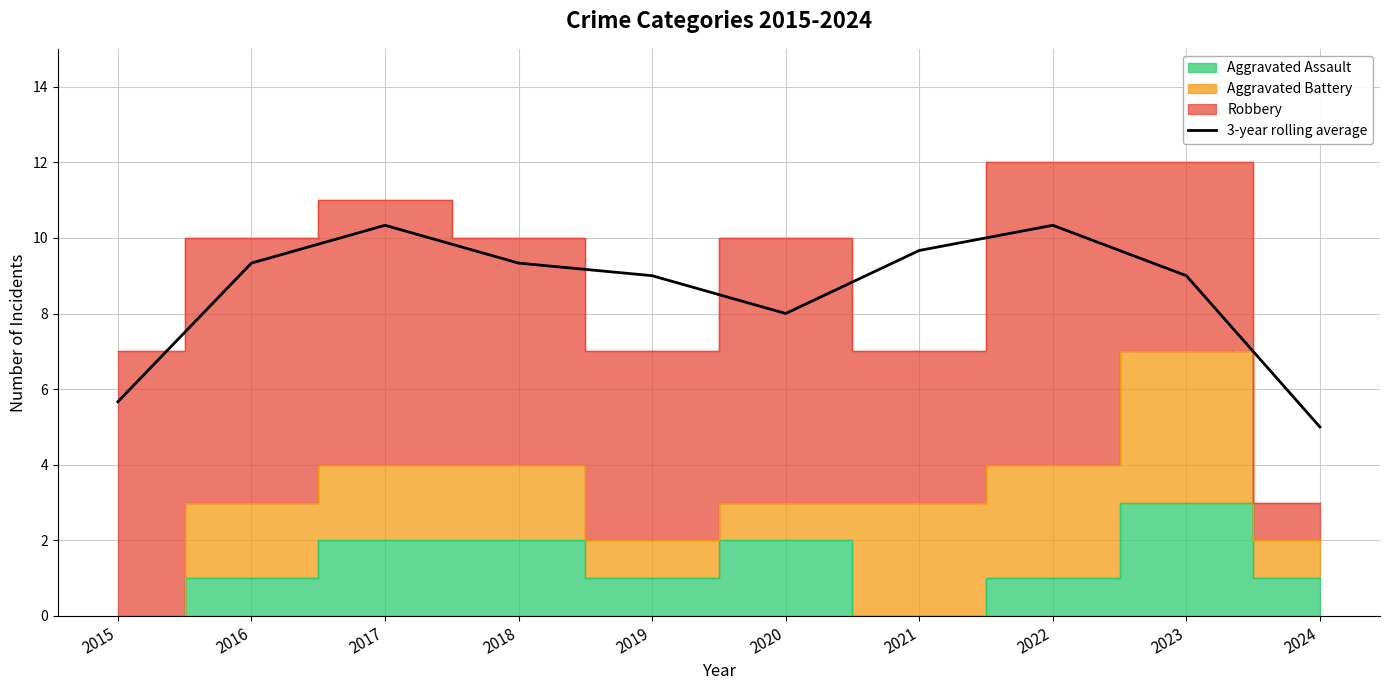

At which category does the chart reach its peak across all series?

2017